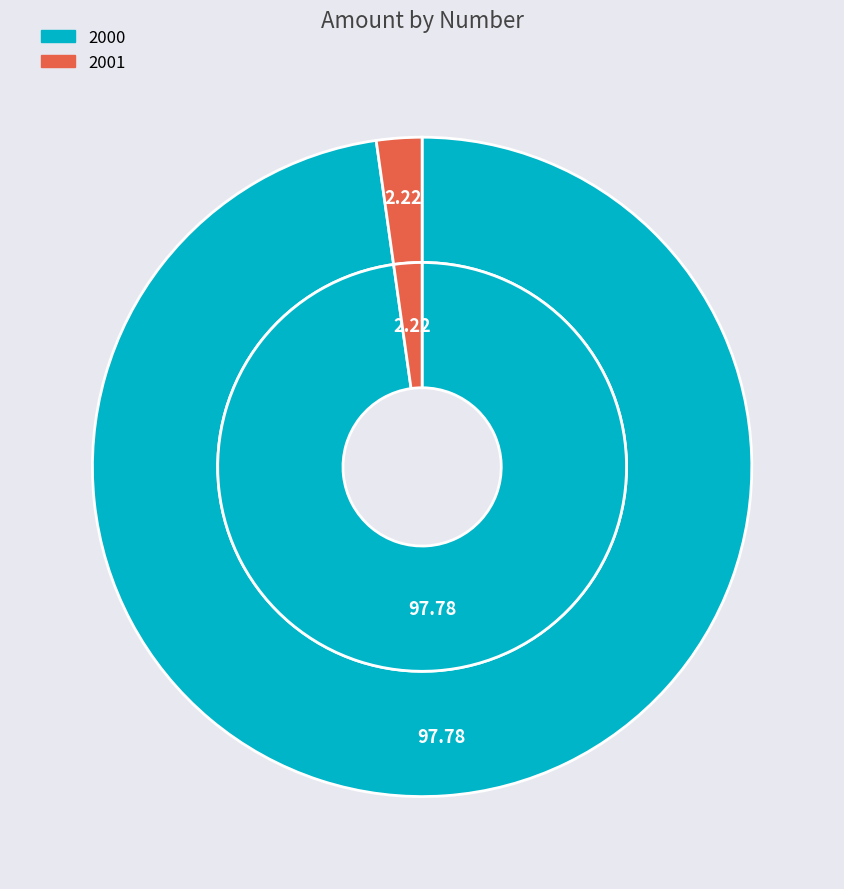

What is the largest slice in the pie chart?

2000